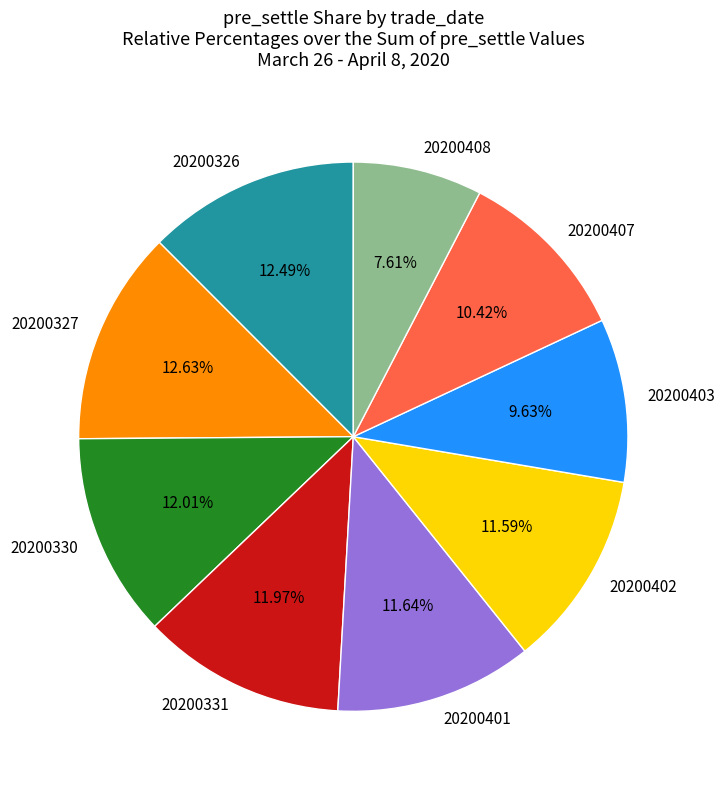

Which category has the smallest portion of the pie?

20200408